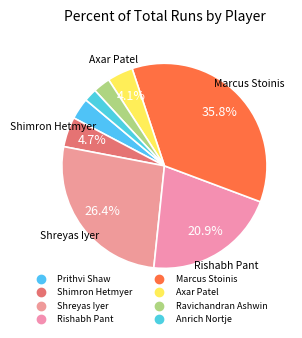

To the nearest percent, what is the difference between the Shimron Hetmyer and Marcus Stoinis slice percentages?

31%